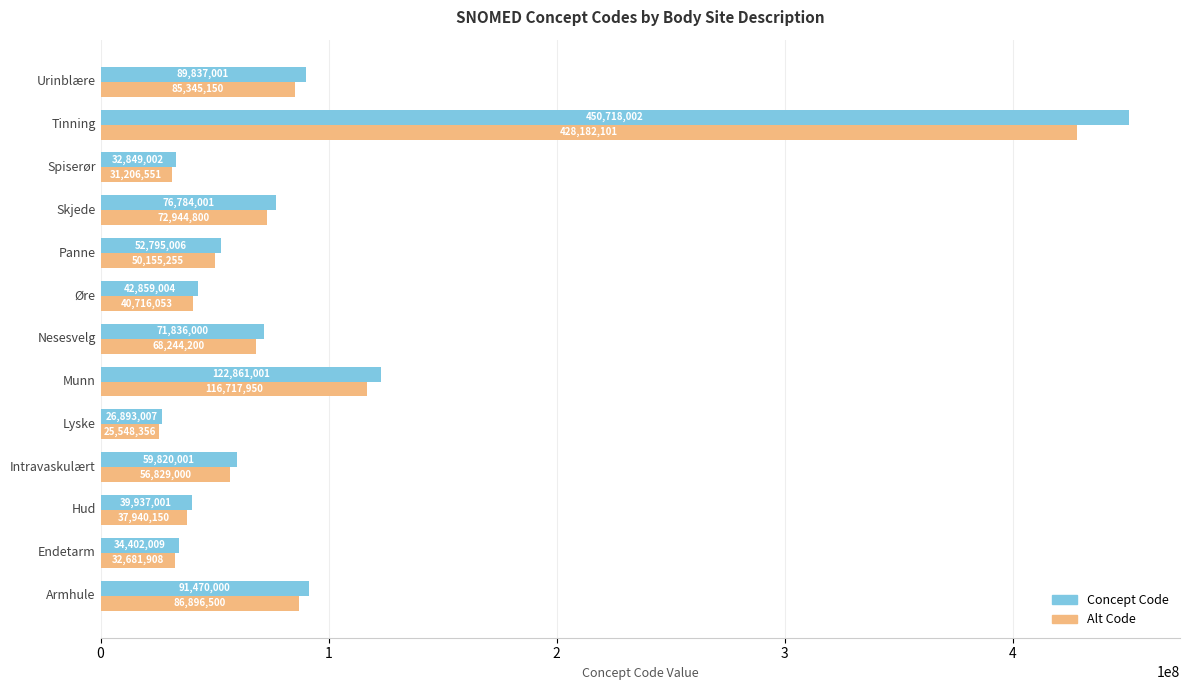

At how many categories does at least one series exceed 30092154?

12